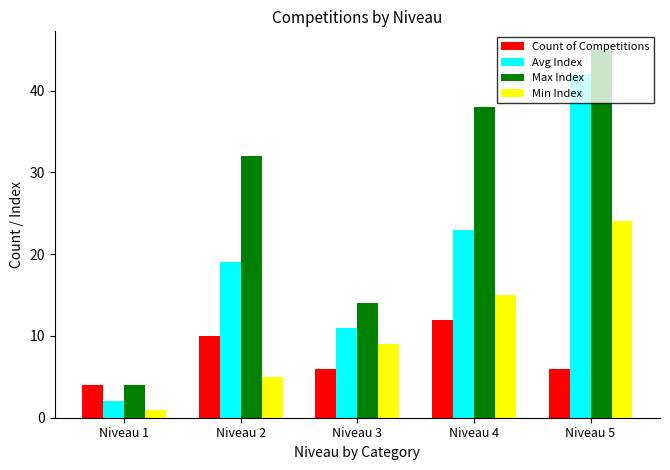

What is the highest value of the Max Index series?

45